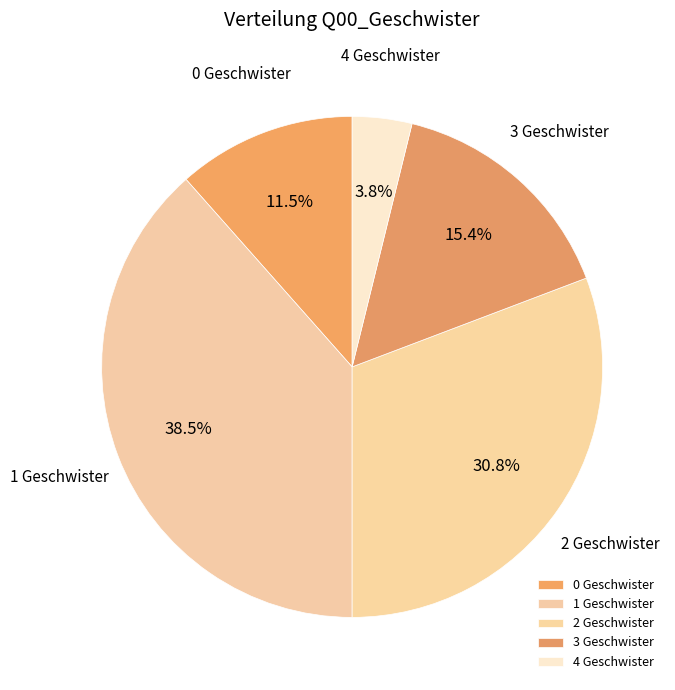

Is there any slice that represents more than half of the pie?

No